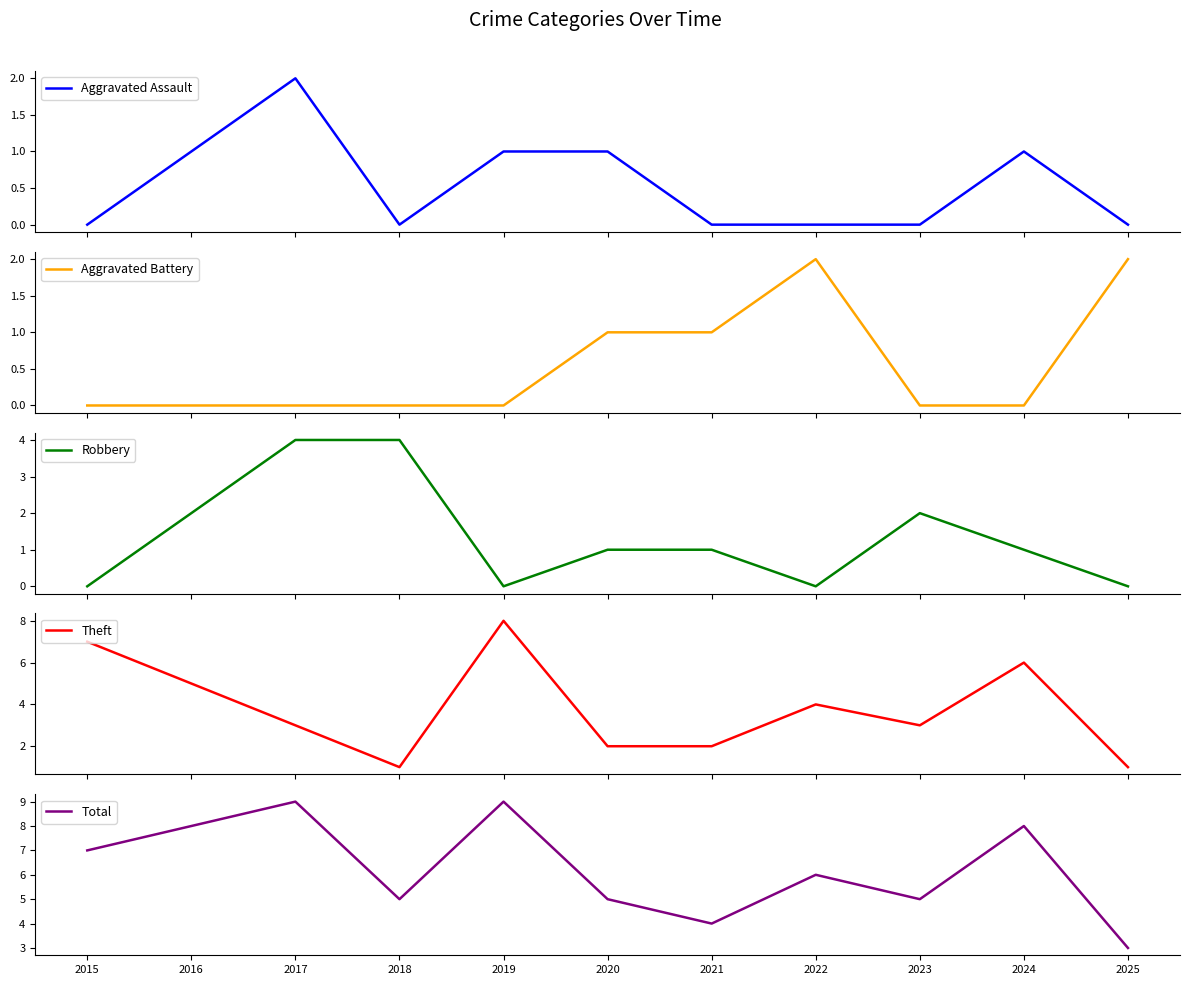

What is the highest value of the Aggravated Battery series?

2